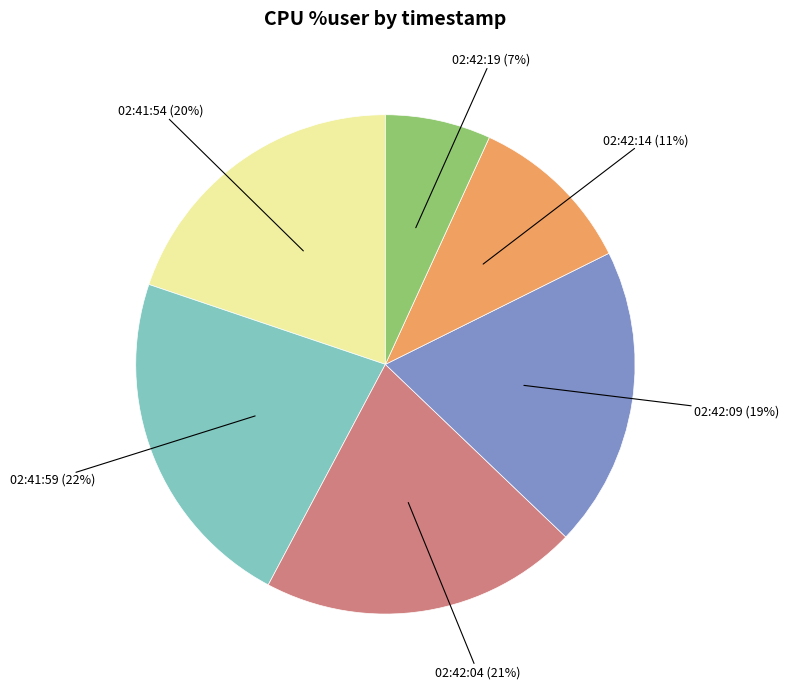

Does 02:42:19 represent more than half of the total?

No